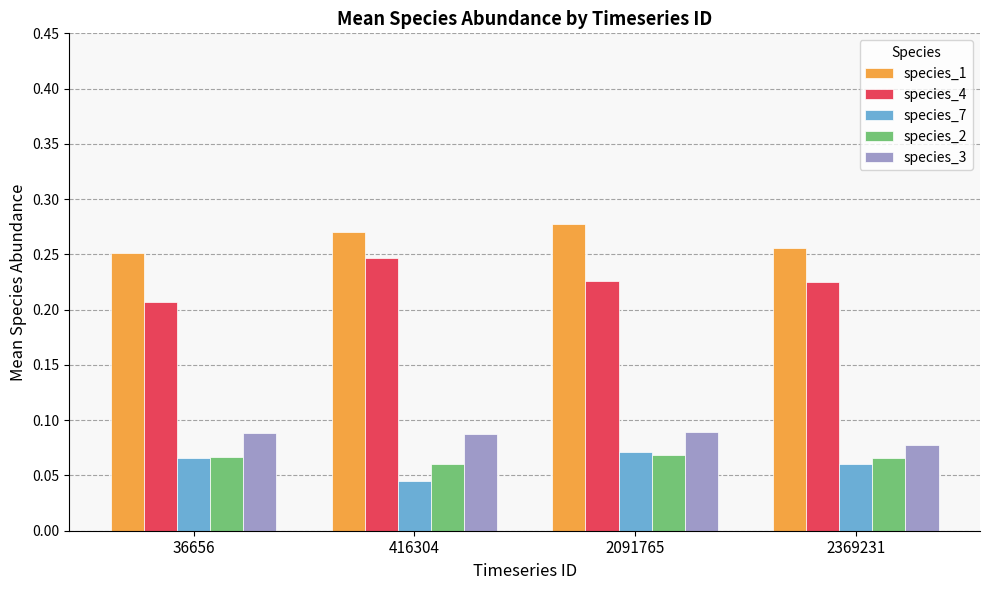

At which label is species_7 closest to 0?

416304